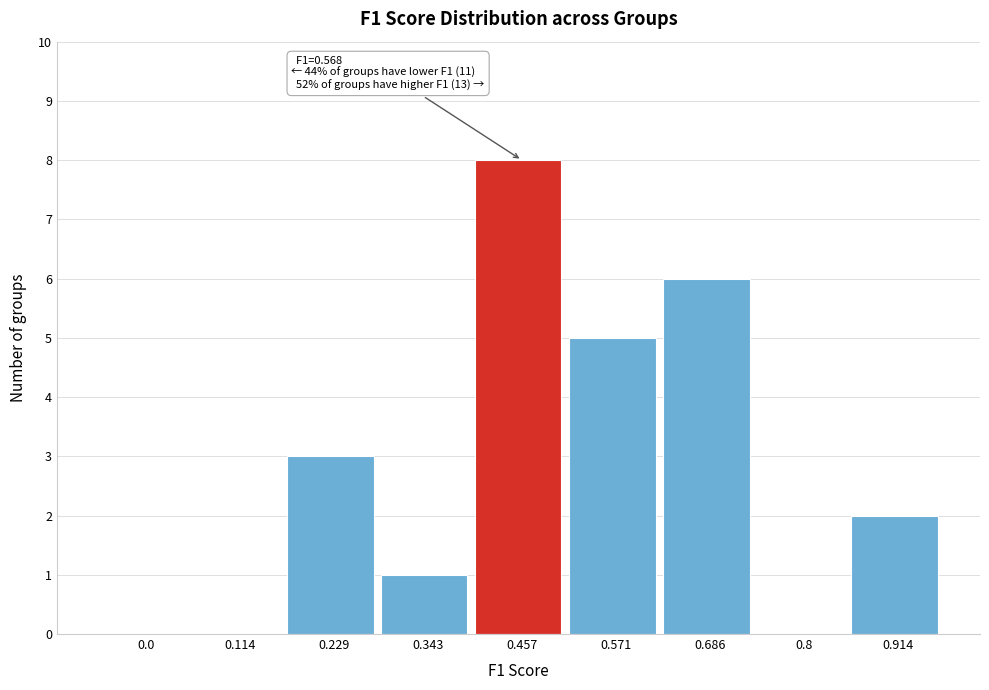

Reading right to left, transcribe all the data shown in this chart.

0.914=2	0.8=0	0.686=6	0.571=5	0.457=8	0.343=1	0.229=3	0.114=0	0.0=0